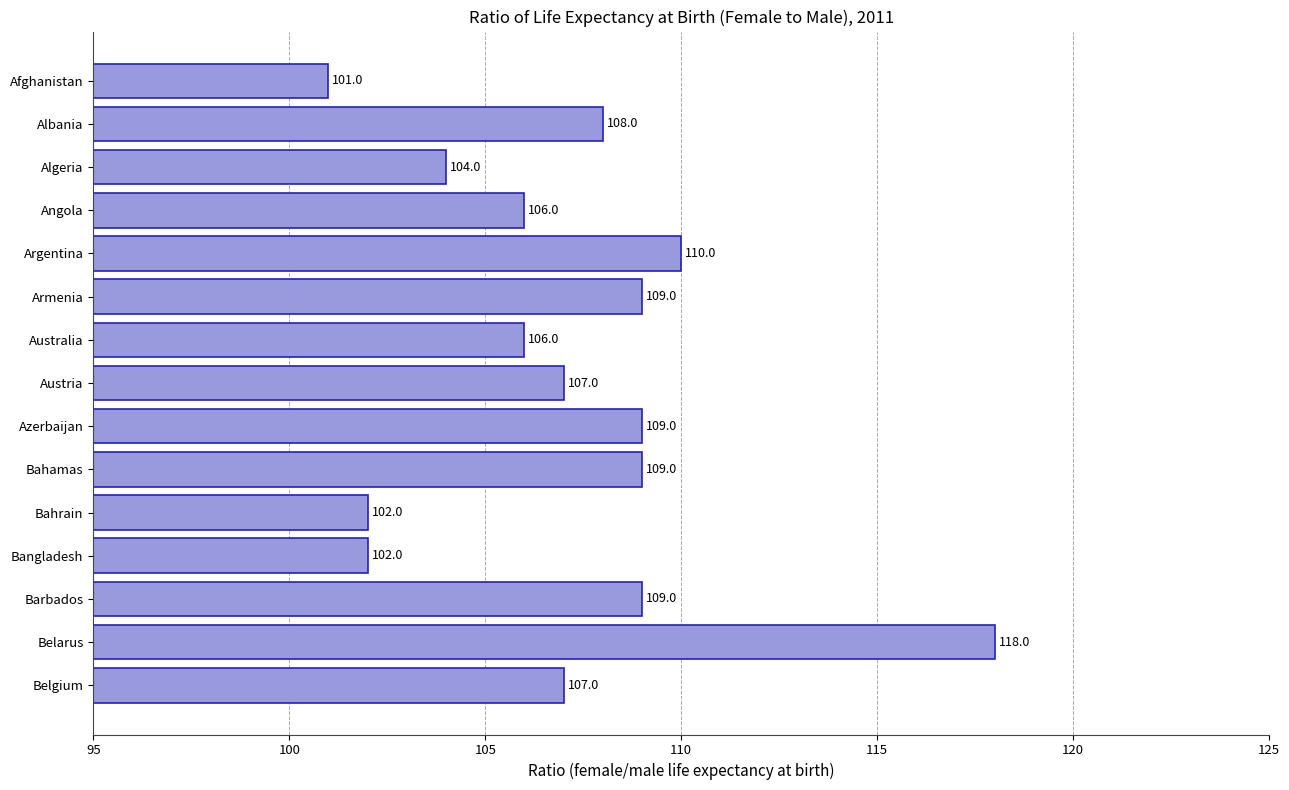

Reading top to bottom, extract all data points from this chart.

101	108	104	106	110	109	106	107	109	109	102	102	109	118	107